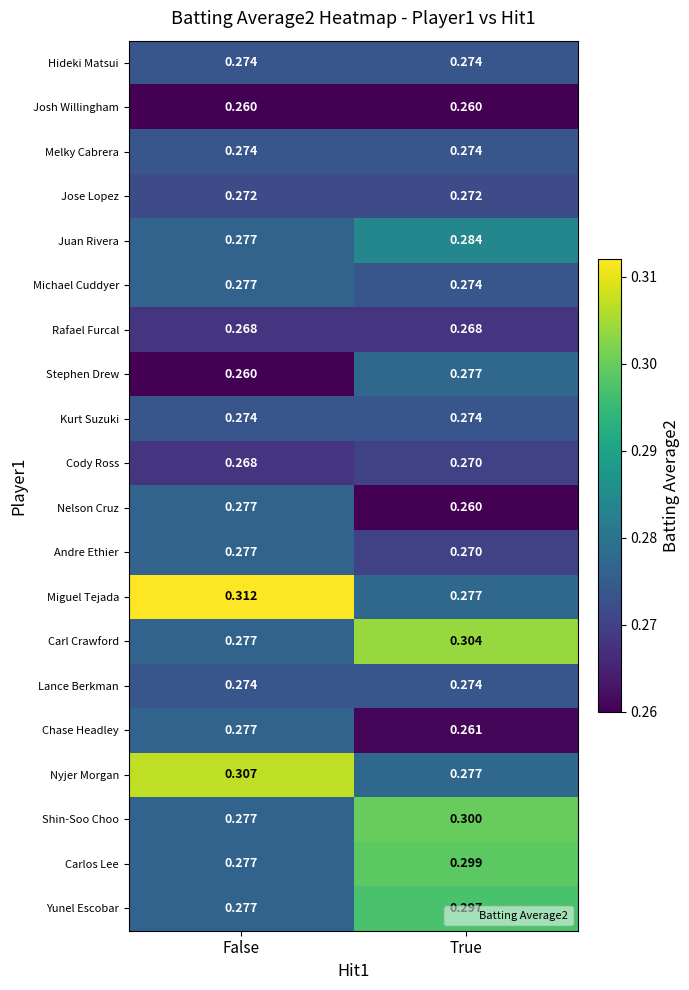

Between False and True, which series saw the biggest shift?

Miguel Tejada